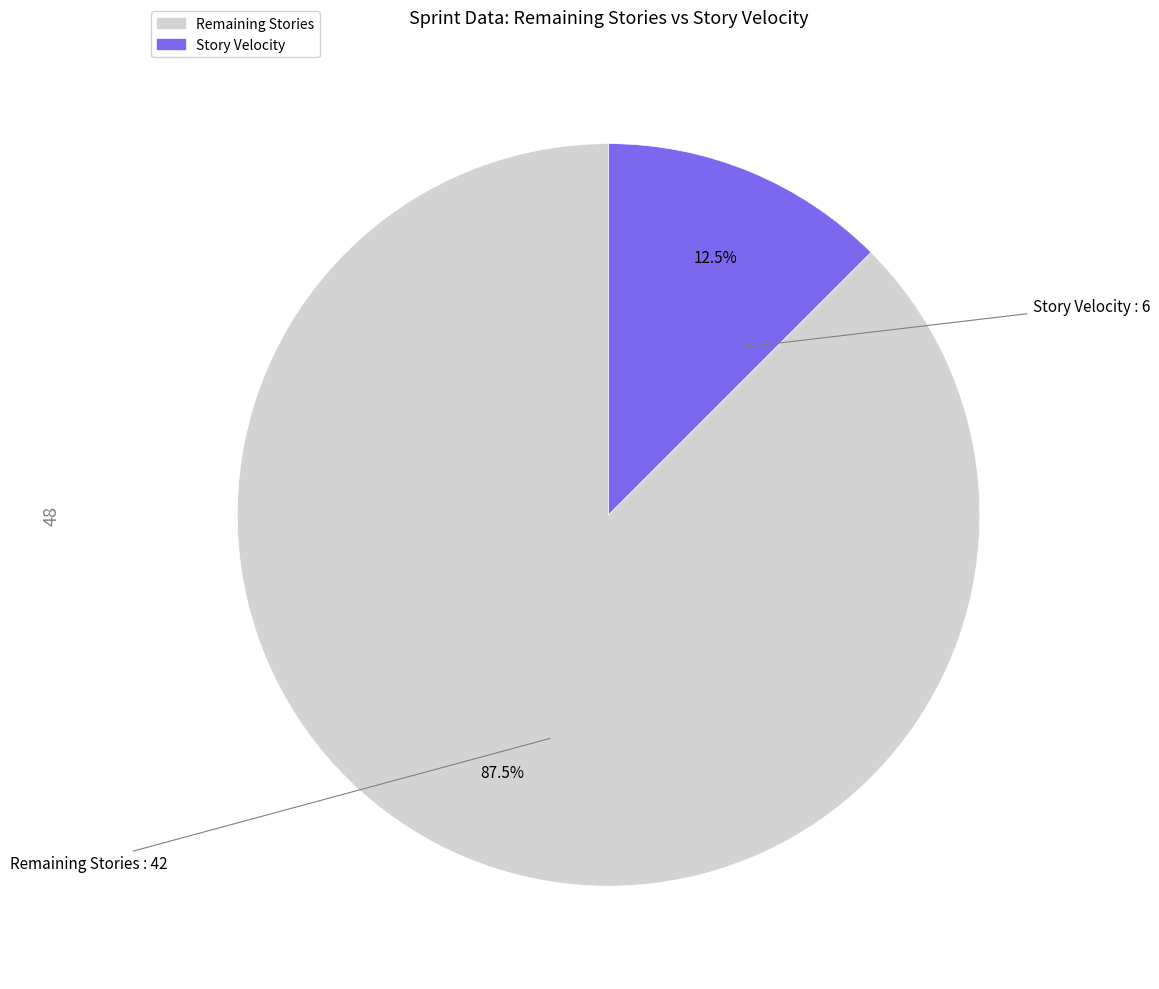

Is there a majority slice in this chart?

Yes